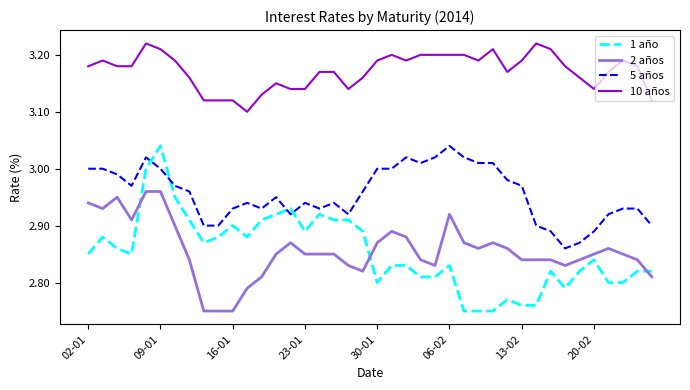

What is the difference between the maximum and minimum values in the 1 año series?

0.3